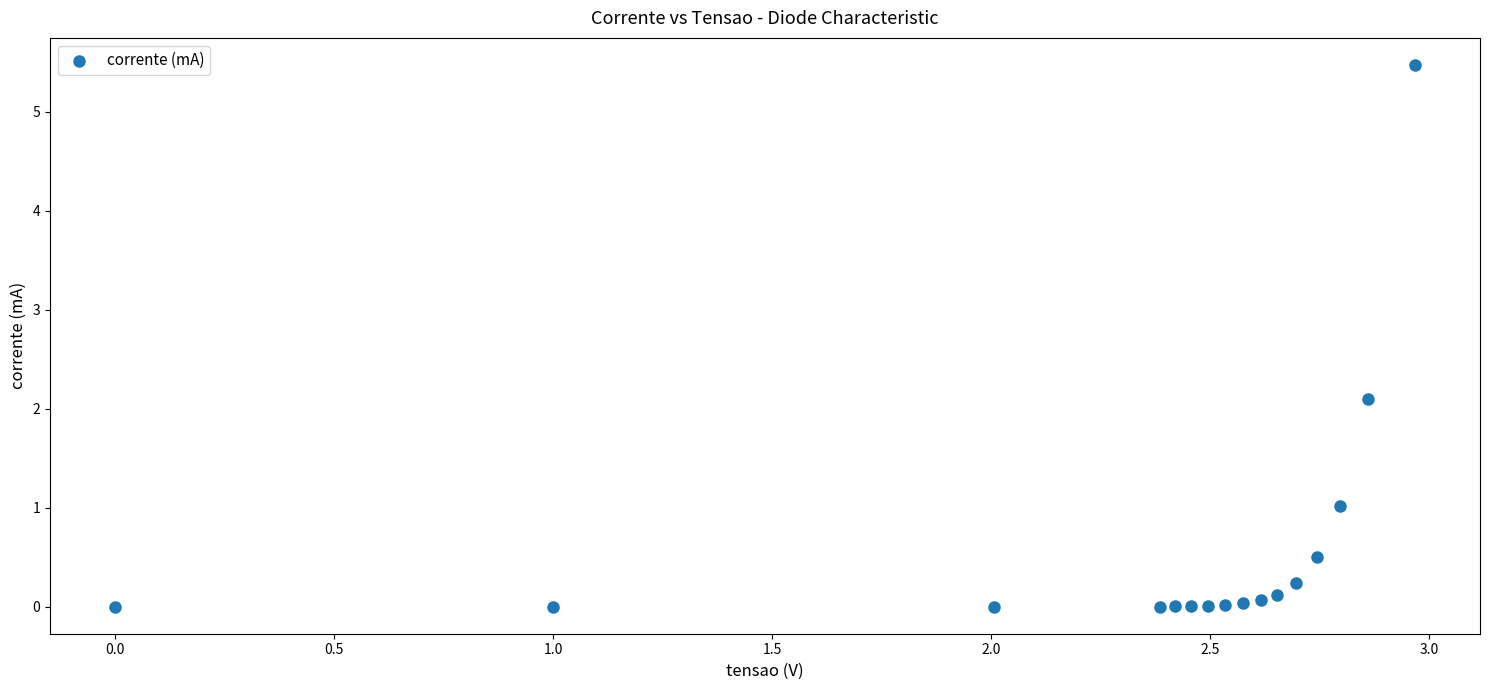

What Y value in the scatter plot is closest to 2?

2.1